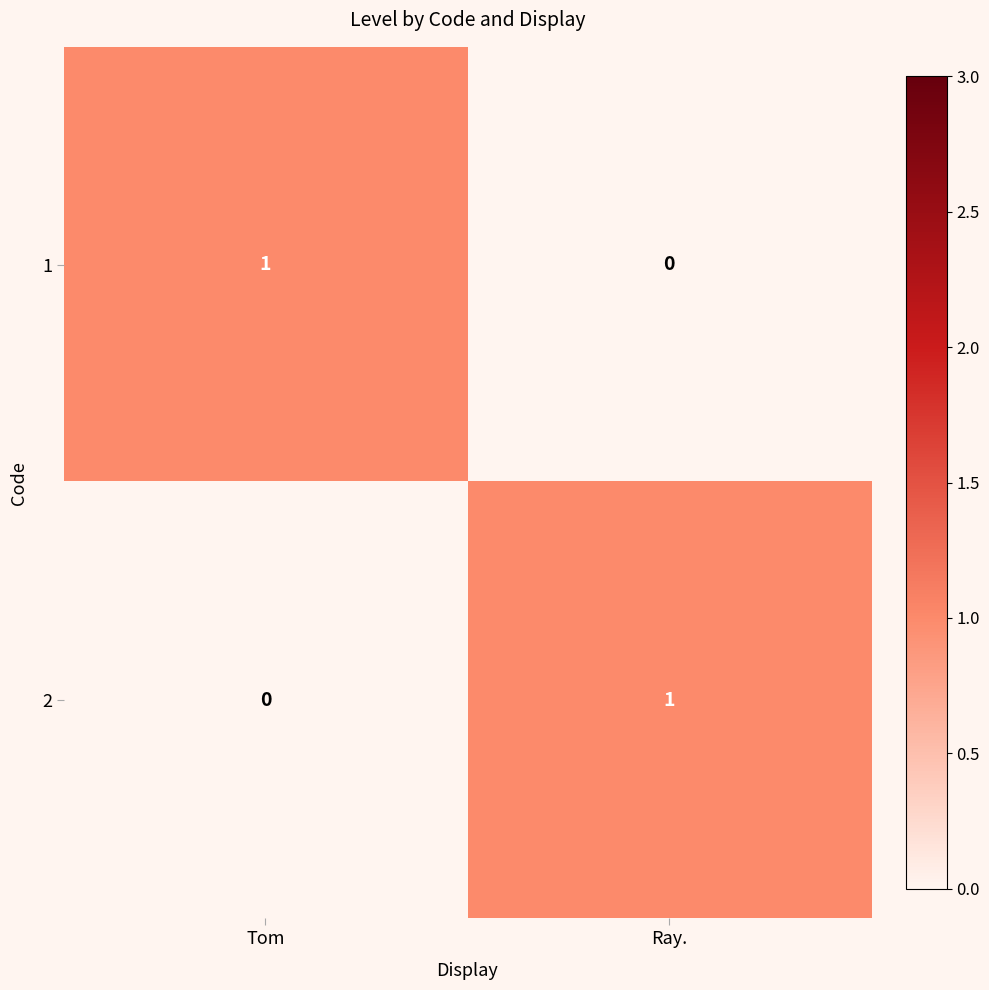

The value of 2 at Tom is 1. True or false?

False